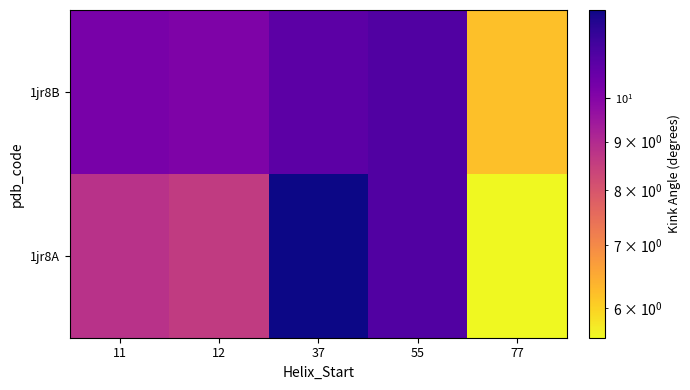

How many distinct data groups are displayed?

2